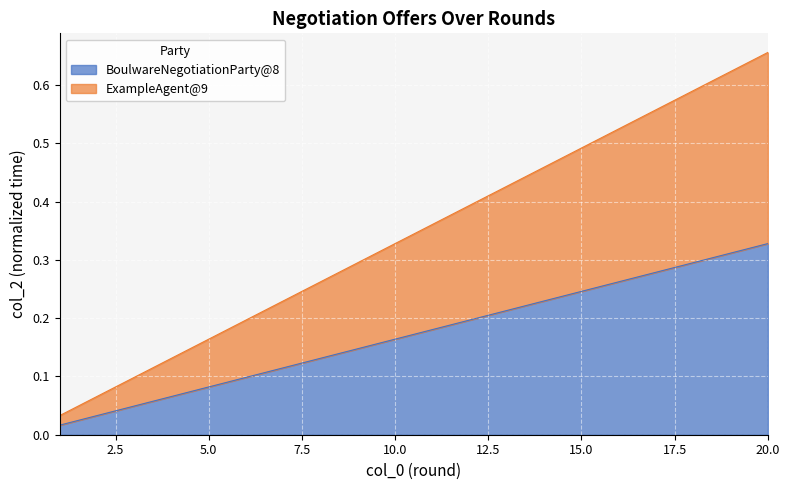

Rank the series at 9 from lowest to highest value.

BoulwareNegotiationParty@8, ExampleAgent@9